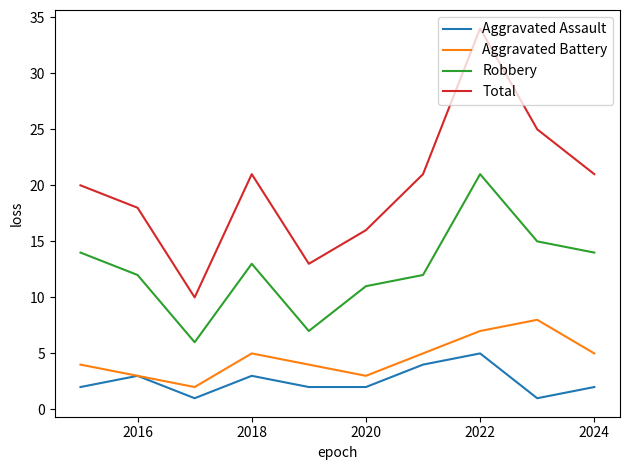

True or false: Robbery and Aggravated Assault cross at least once.

False